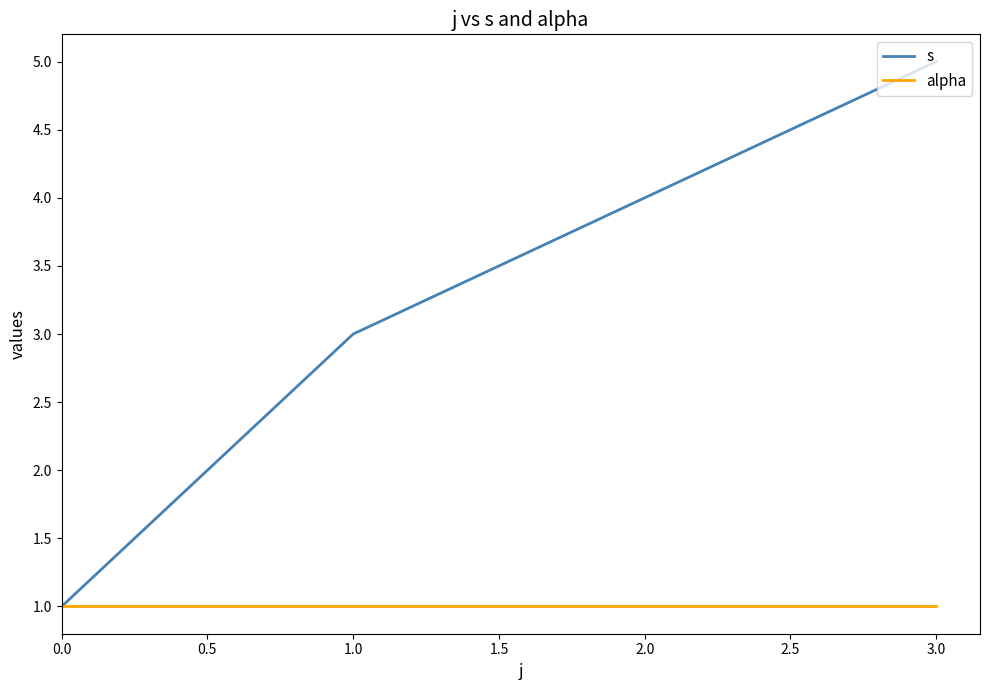

What position from the right is 1.0?

3